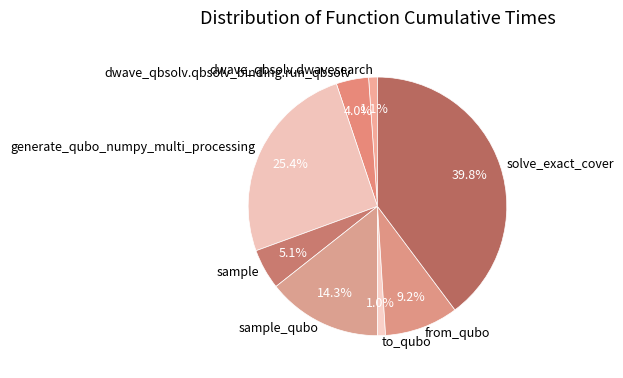

To the nearest percent, what portion does from_qubo represent?

9%